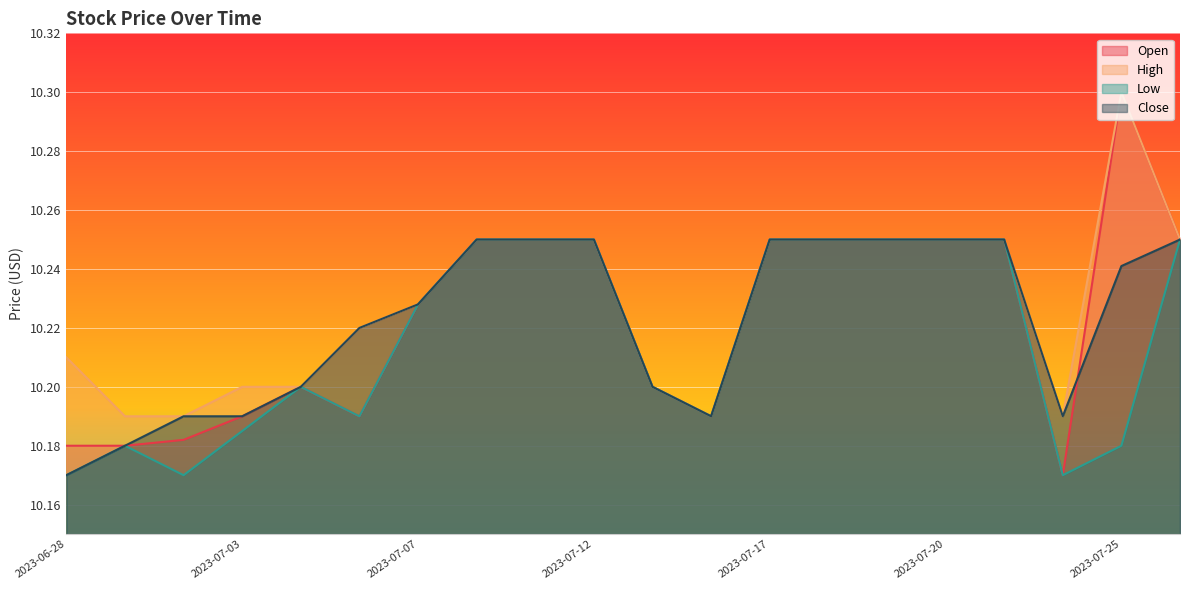

True or false: Close and High intersect in this chart.

False